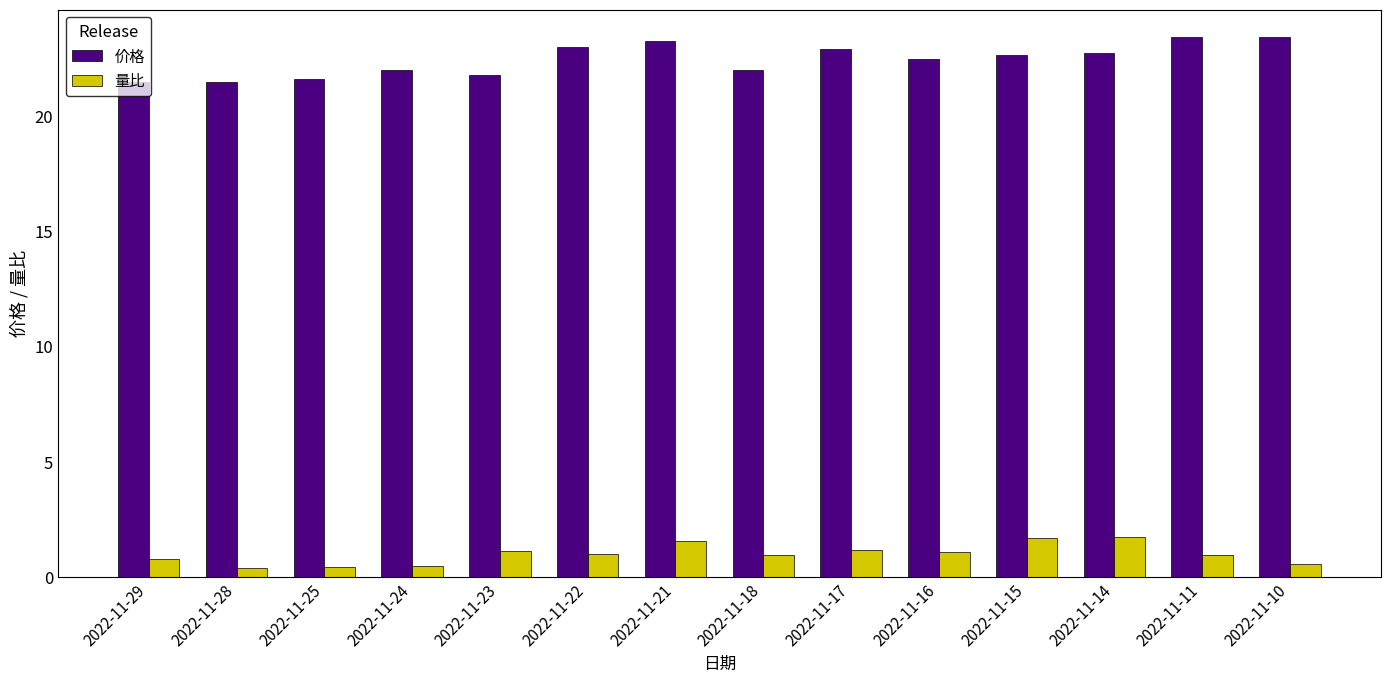

What is the total value across all series at 2022-11-21?

24.8